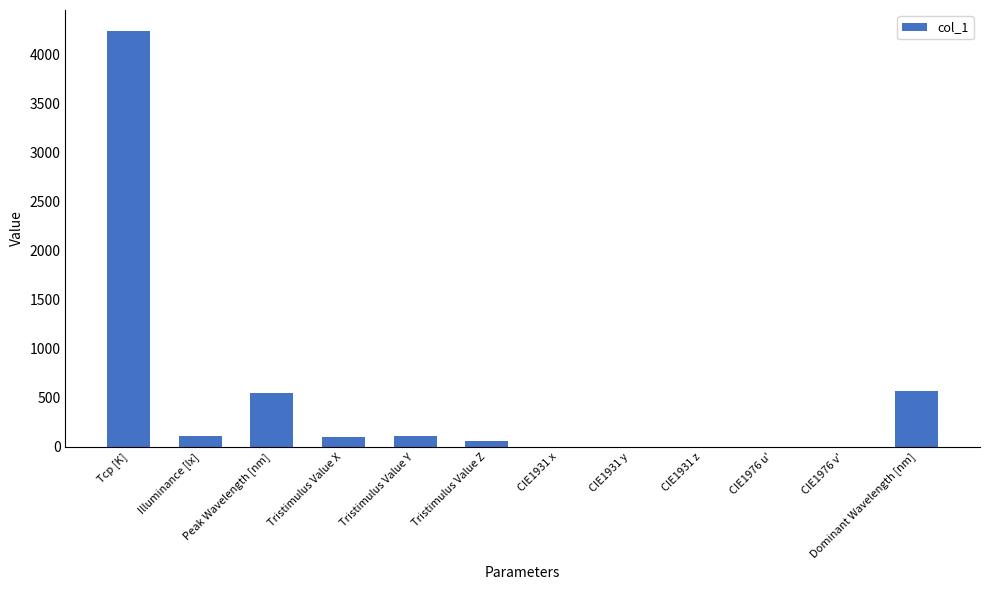

At which label does the data first exceed 103?

Tcp [K]